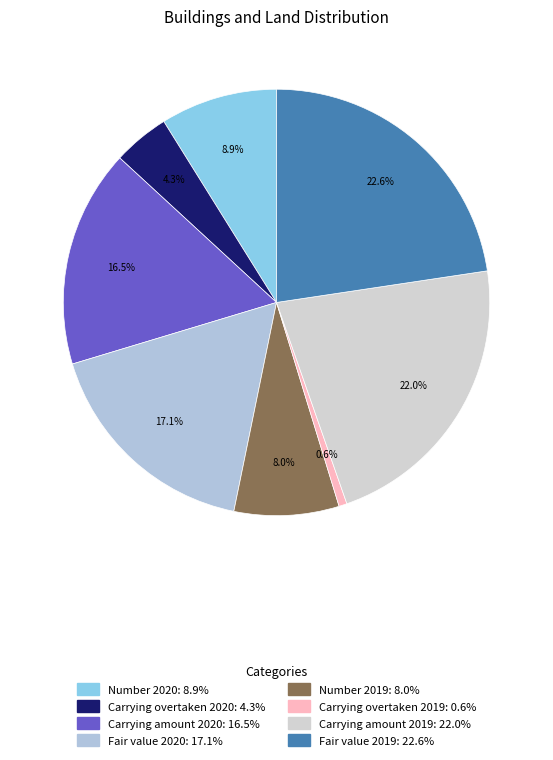

Approximately how many times larger is the value at Number 2019 compared to Fair value 2020?

0.5